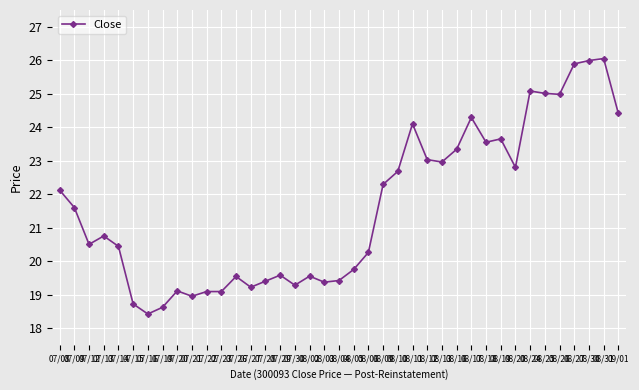

What is the approximate value at 08/02?

19.6